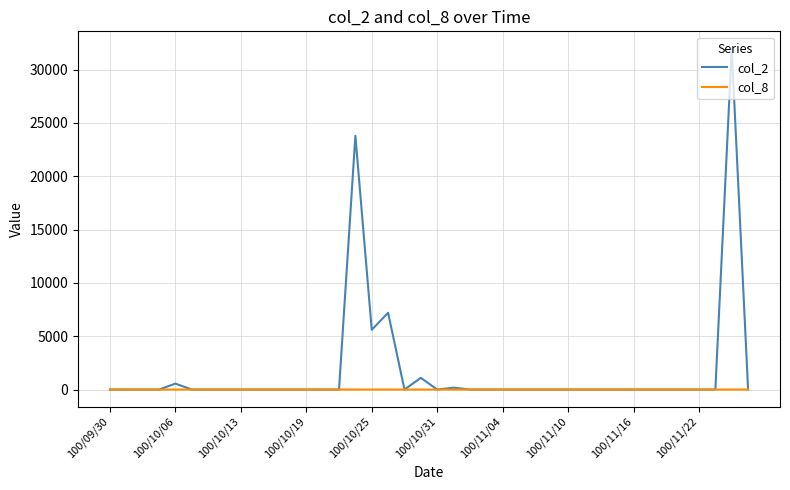

Which series has the largest range (max minus min)?

col_2